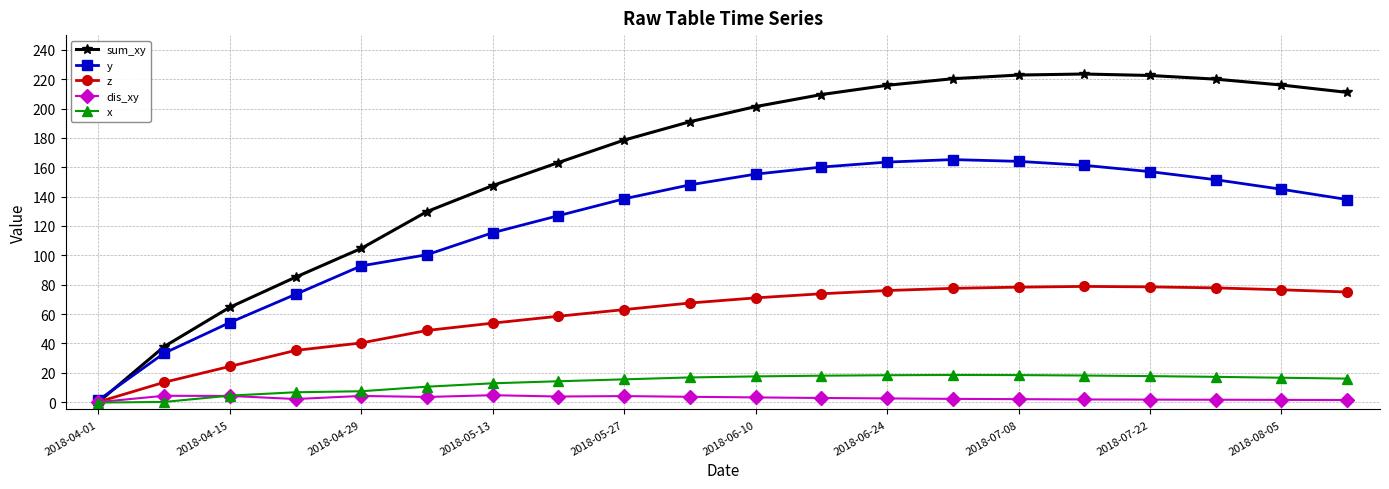

True or false: dis_xy has more than 1 interior local peaks.

True